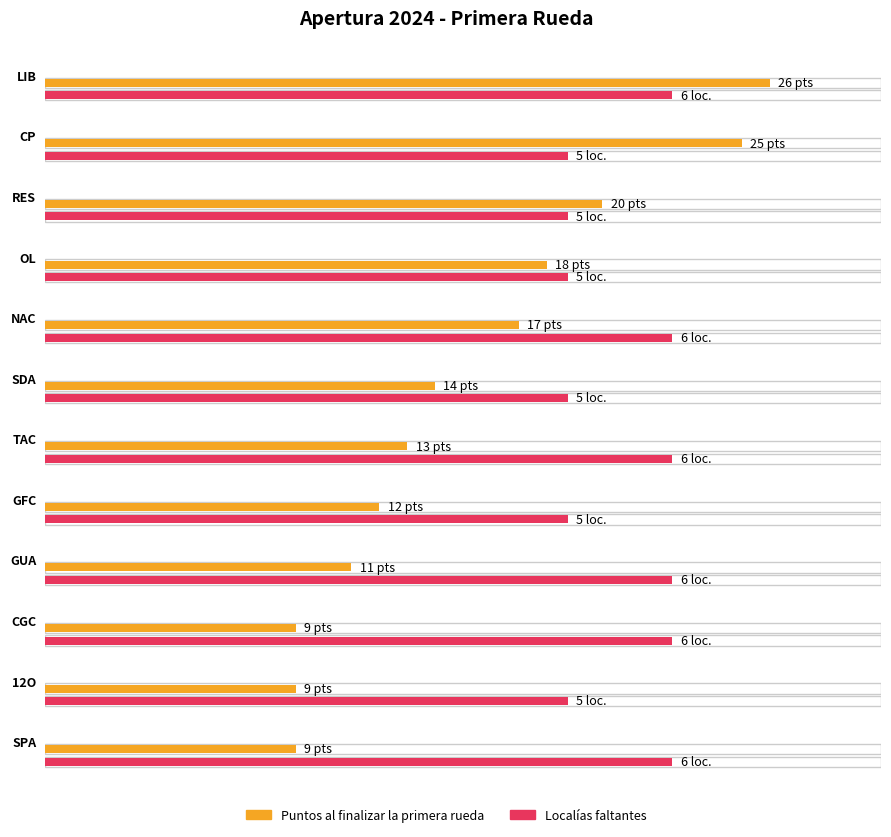

What position from the left is RES?

3